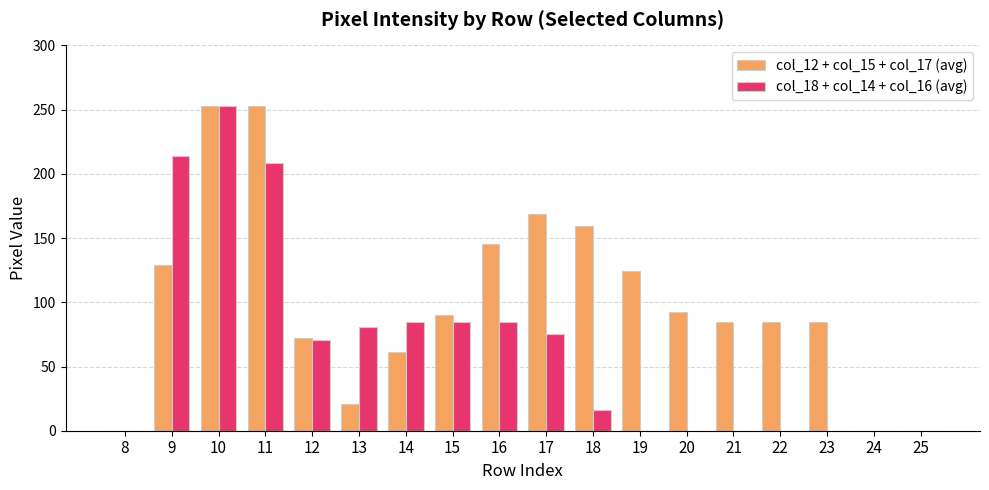

What is the difference between the col_12 + col_15 + col_17 (avg) values at 9 and 24?

128.7